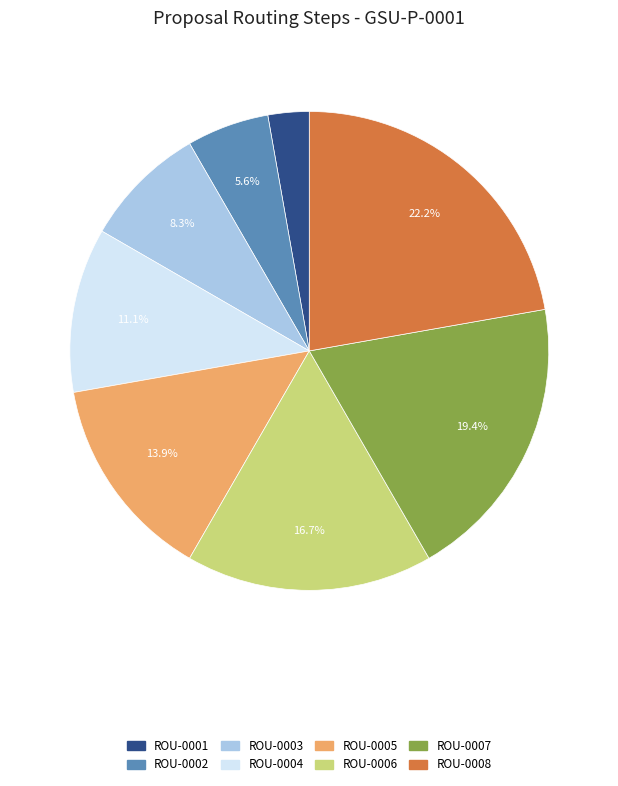

To the nearest percent, what portion does ROU-0007 represent?

19%